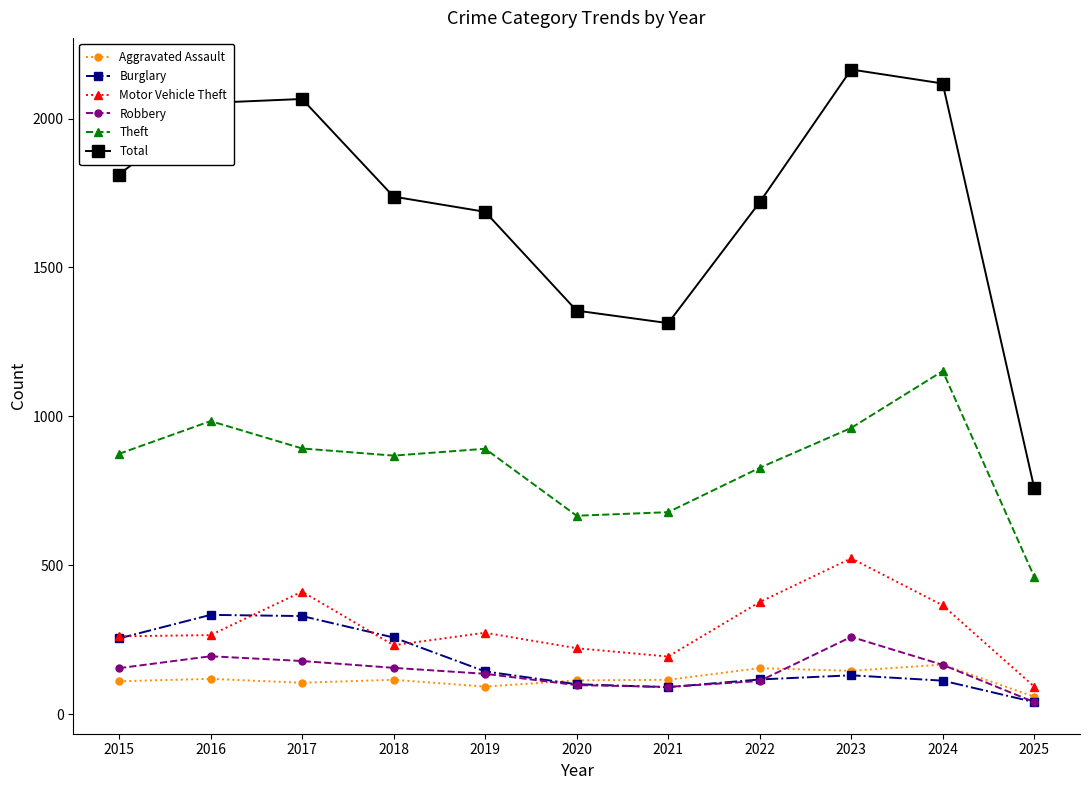

What are all the series names shown in the legend?

Aggravated Assault, Burglary, Motor Vehicle Theft, Robbery, Theft, Total